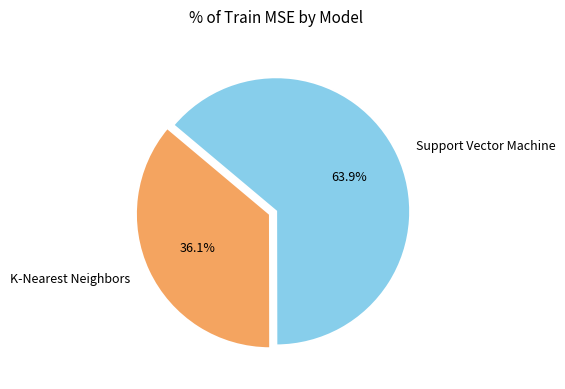

Does K-Nearest Neighbors account for over 50% of the chart?

No